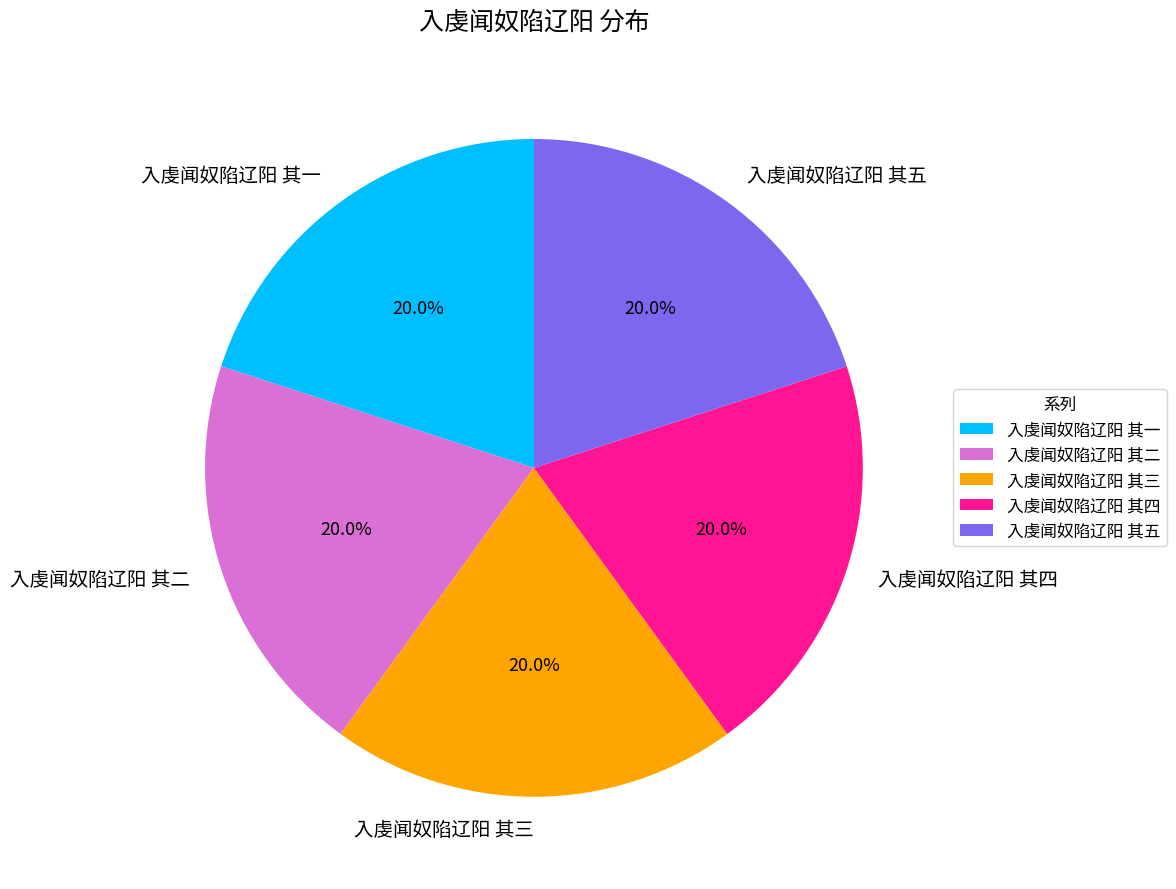

Count the number of slices in the pie.

5